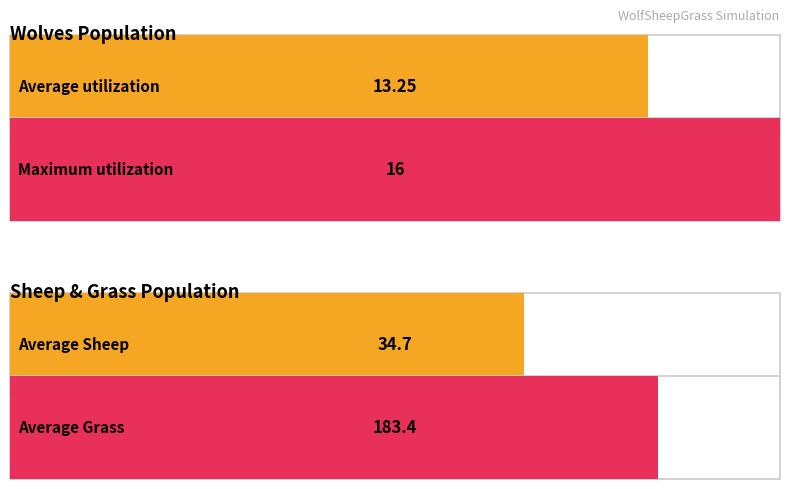

True or false: Grass has a value of 122 at 23.

False